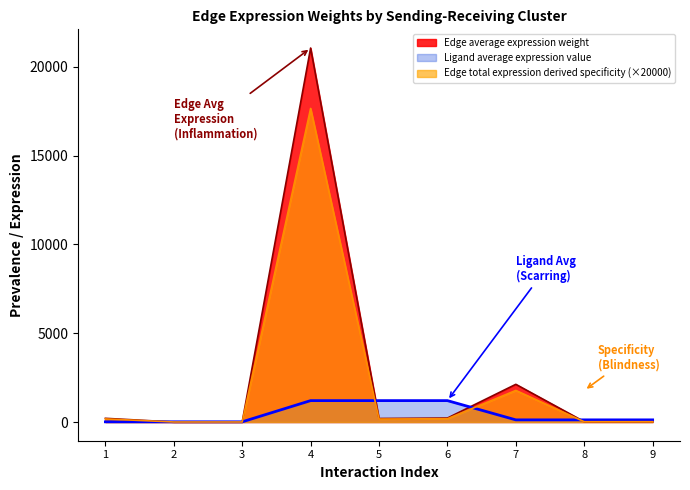

What is the greatest value displayed?

21054.2